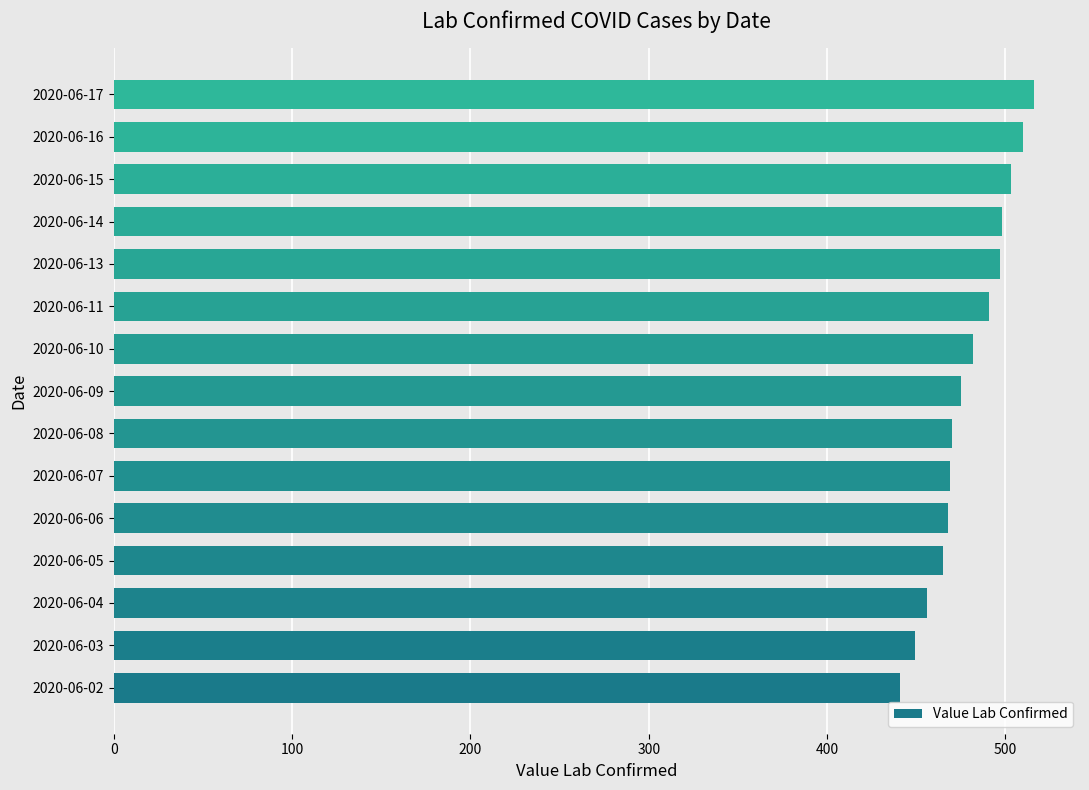

What is the difference between the second highest and second lowest values?

61